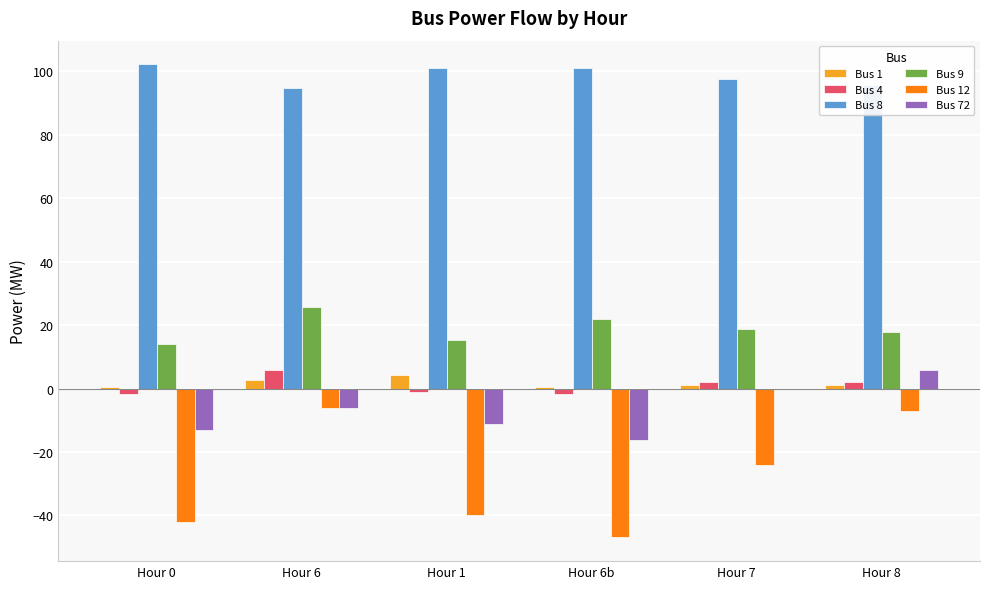

Is the value of Bus 9 at Hour 8 greater than the value of Bus 1 at Hour 1?

Yes